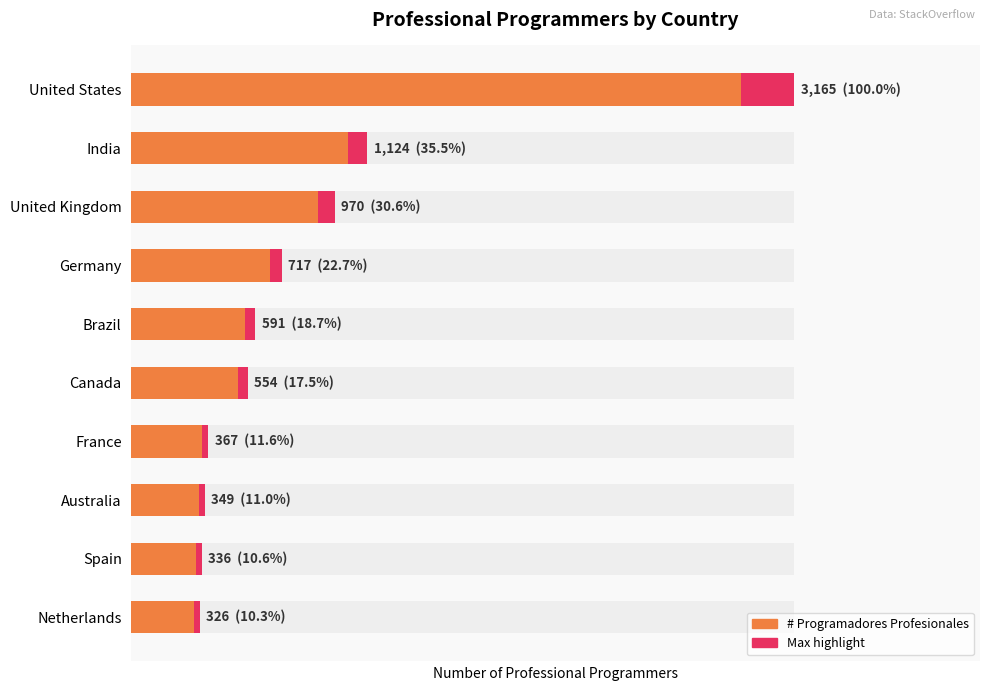

The chart shows a value of 992 at Canada. True or false?

False